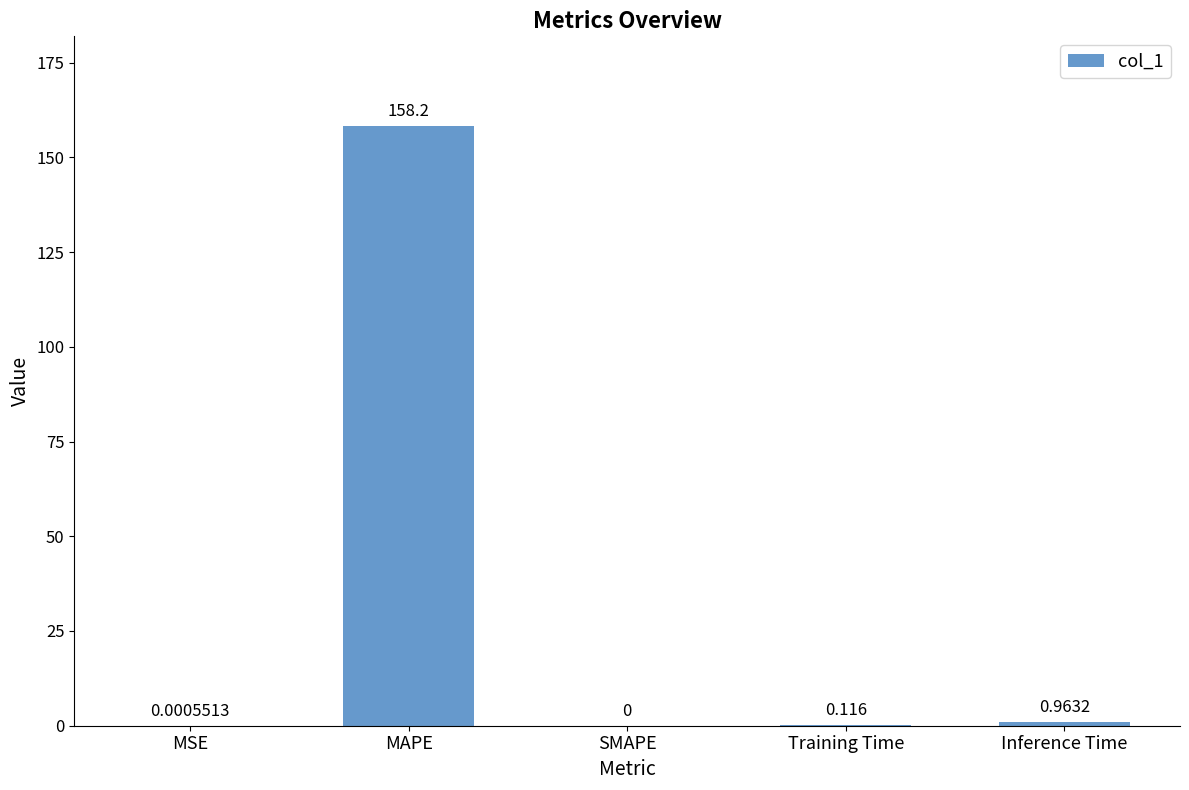

Between MSE and Training Time, which is larger?

Training Time